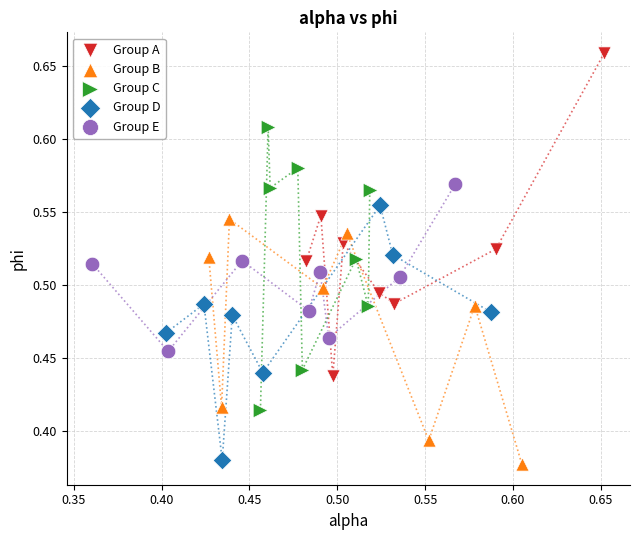

Which series has the widest spread of Y values?

Group A